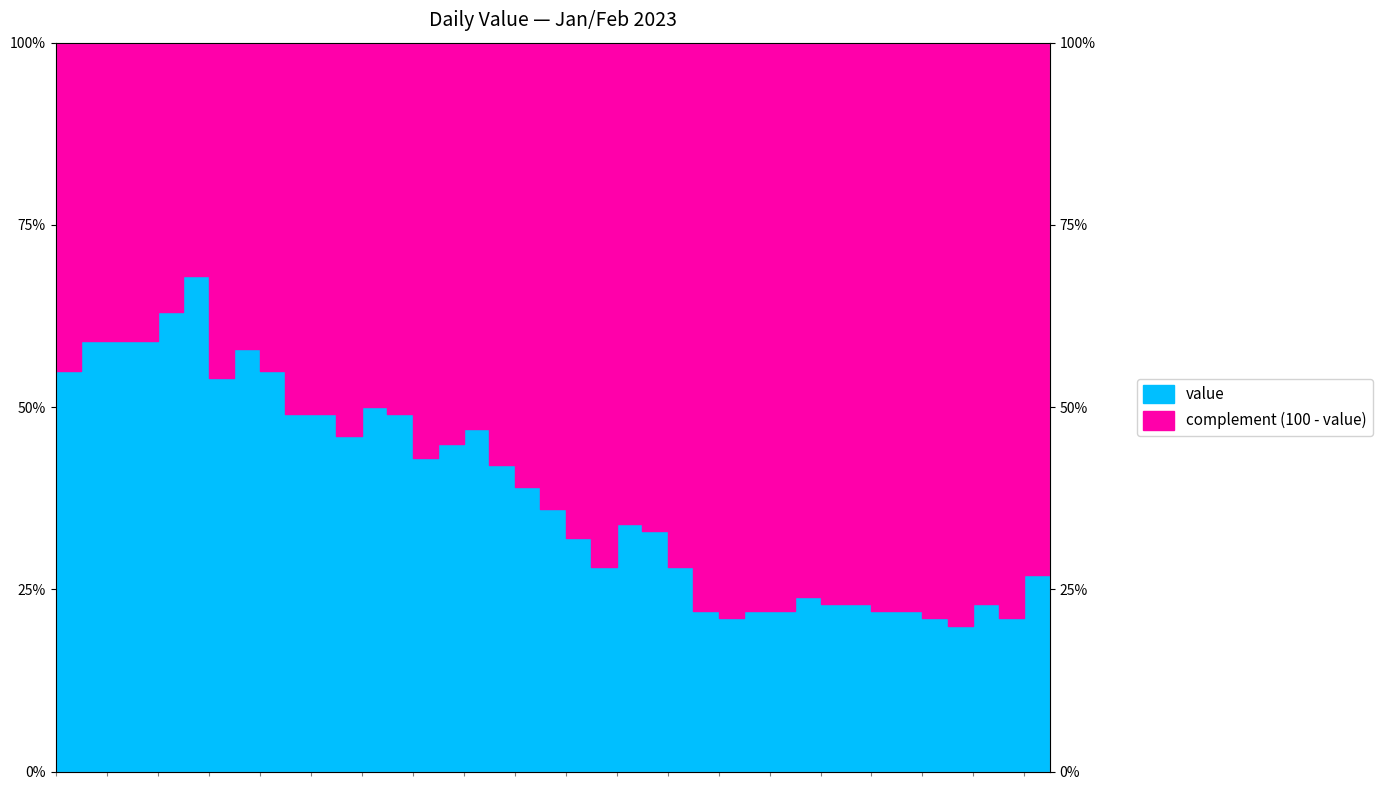

Which category has the highest value across all series?

2023-01-06